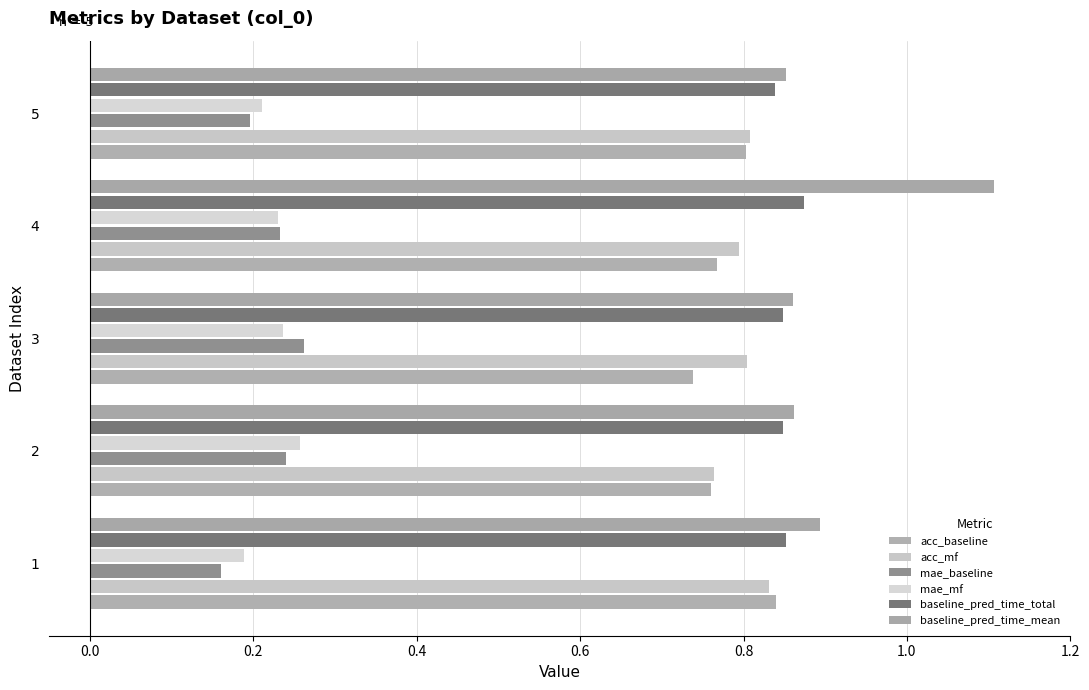

How many distinct data groups are displayed?

6